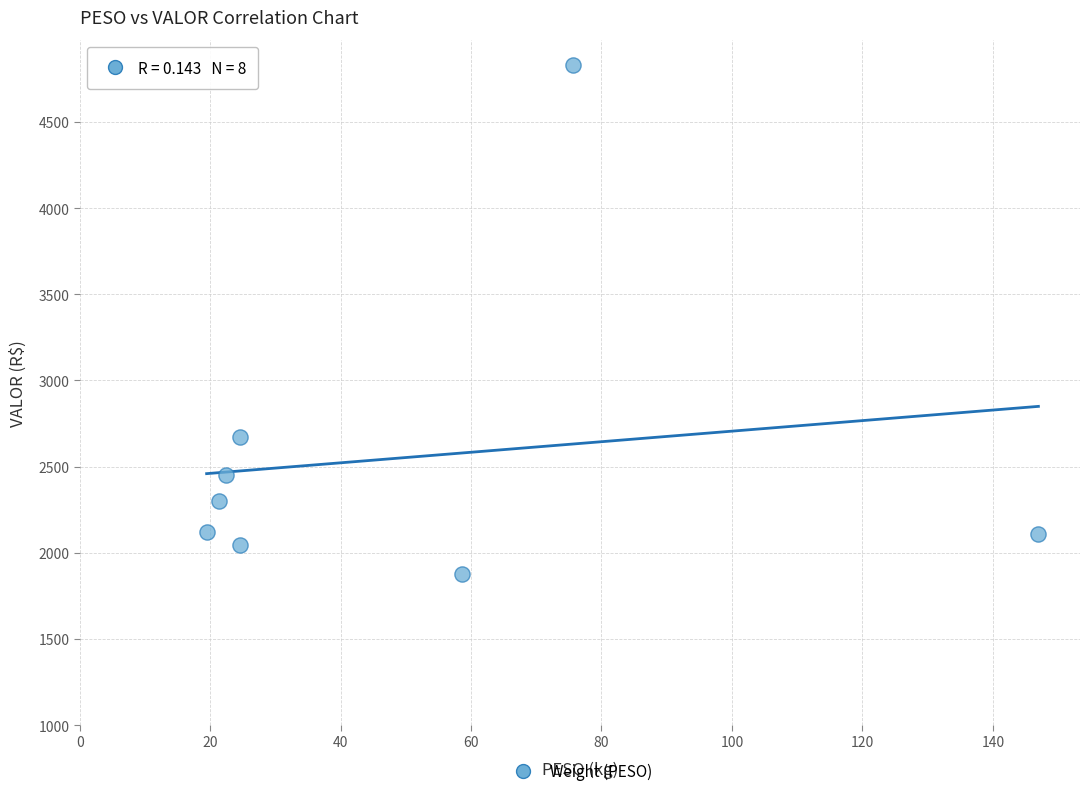

What is the range of Y values (max minus min)?

2955.4